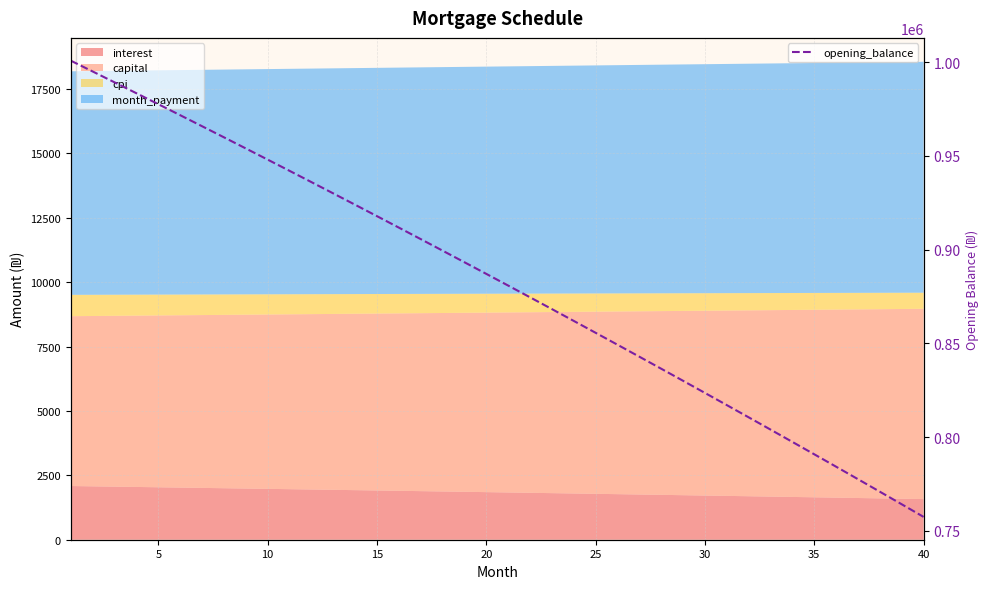

Is it true that the value at 33 is 530291.7?

False